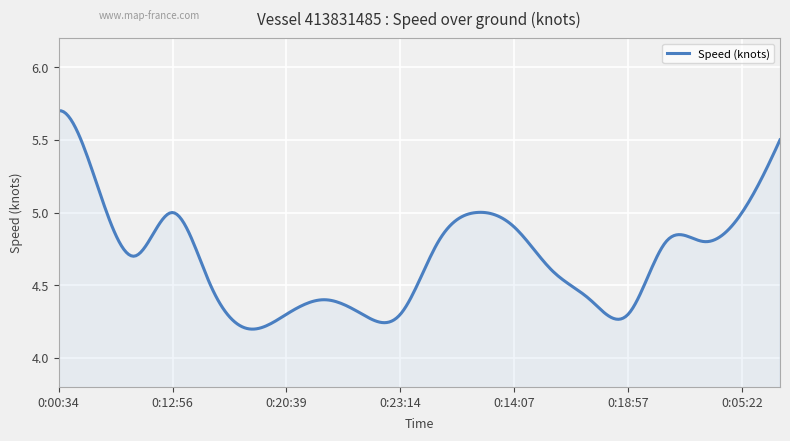

What is the difference between the maximum and minimum values?

1.5